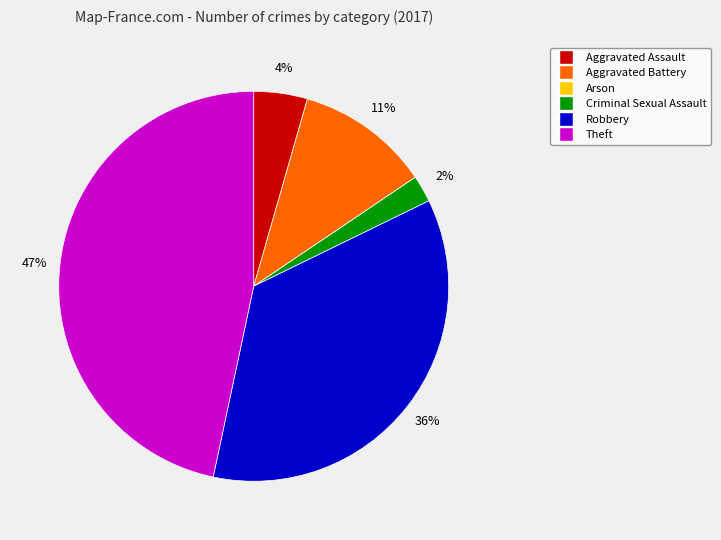

What percentage is the Criminal Sexual Assault slice, to the nearest percent?

2%